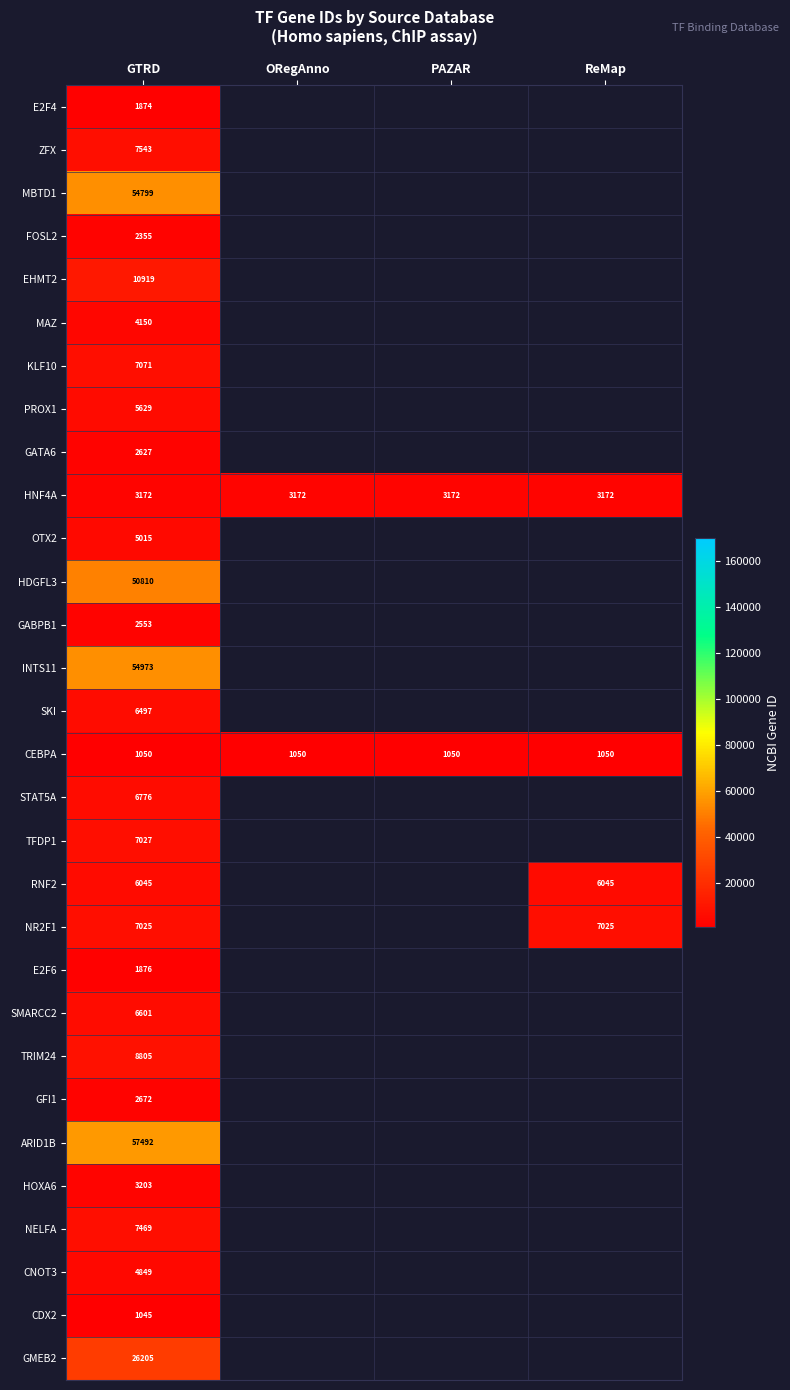

Is the value of CEBPA at ORegAnno greater than the value of OTX2 at GTRD?

No